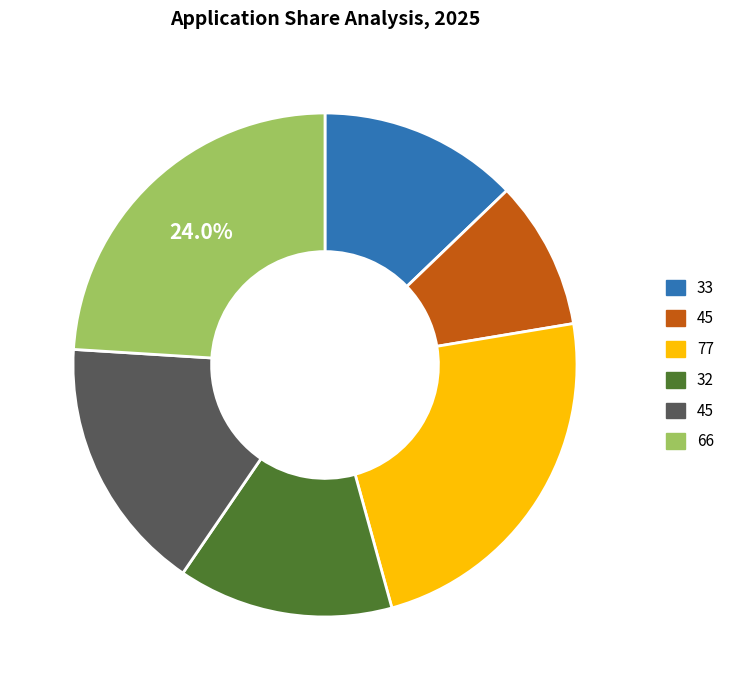

Is there any slice that represents more than half of the pie?

No